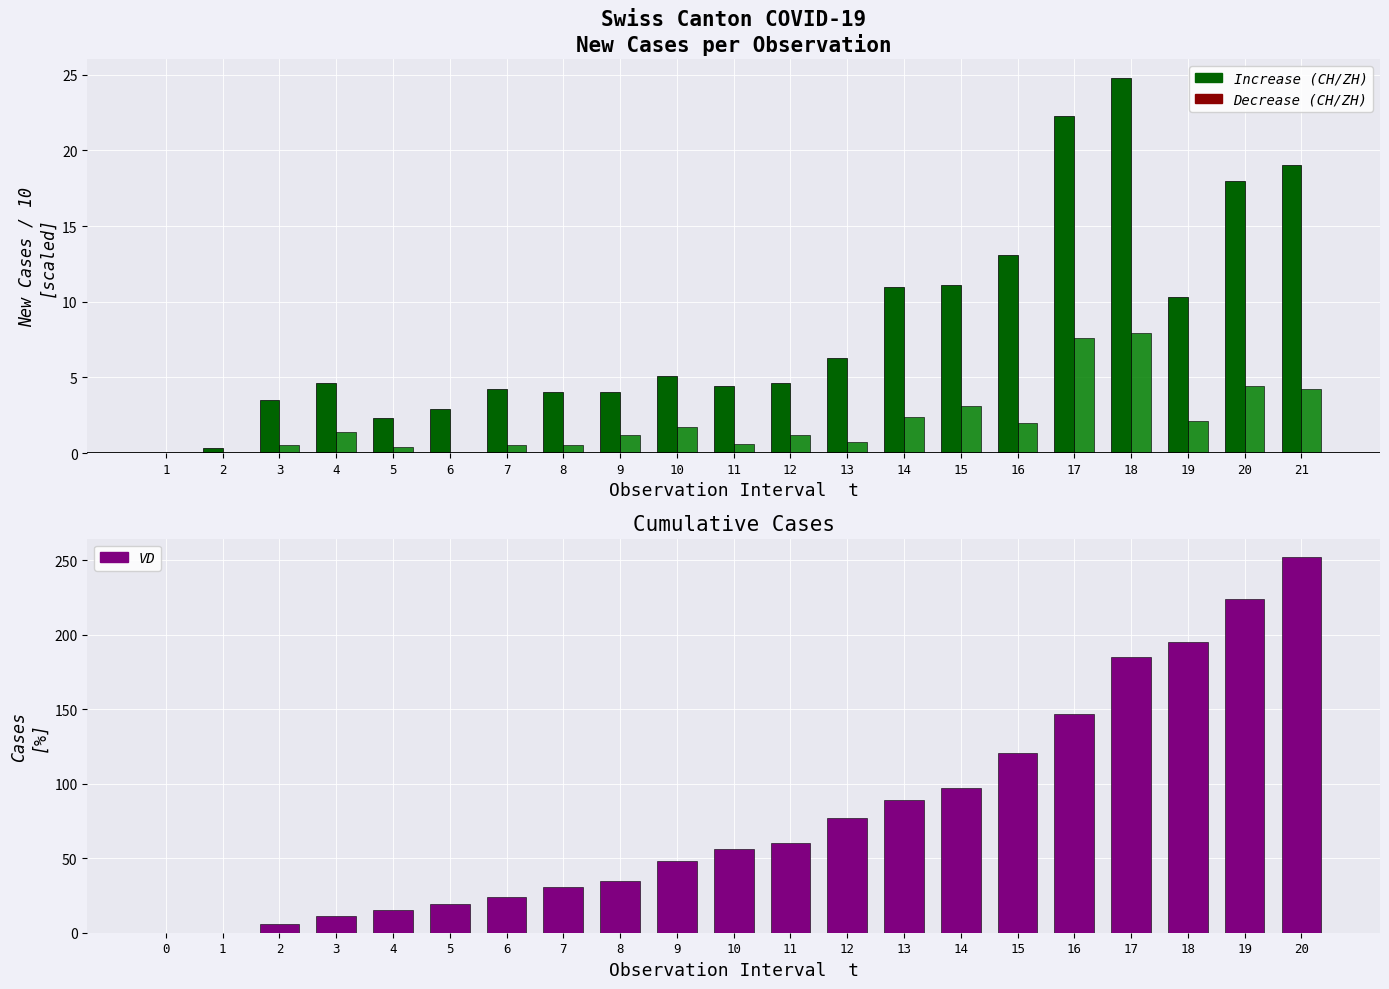

What is the difference between the second highest and second lowest values in the VD series?

224.0